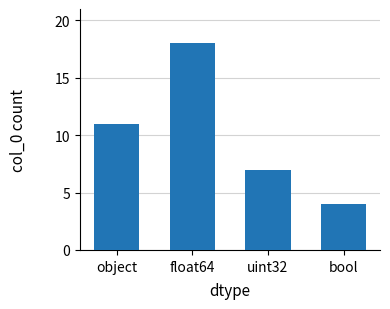

What is the greatest value displayed?

18